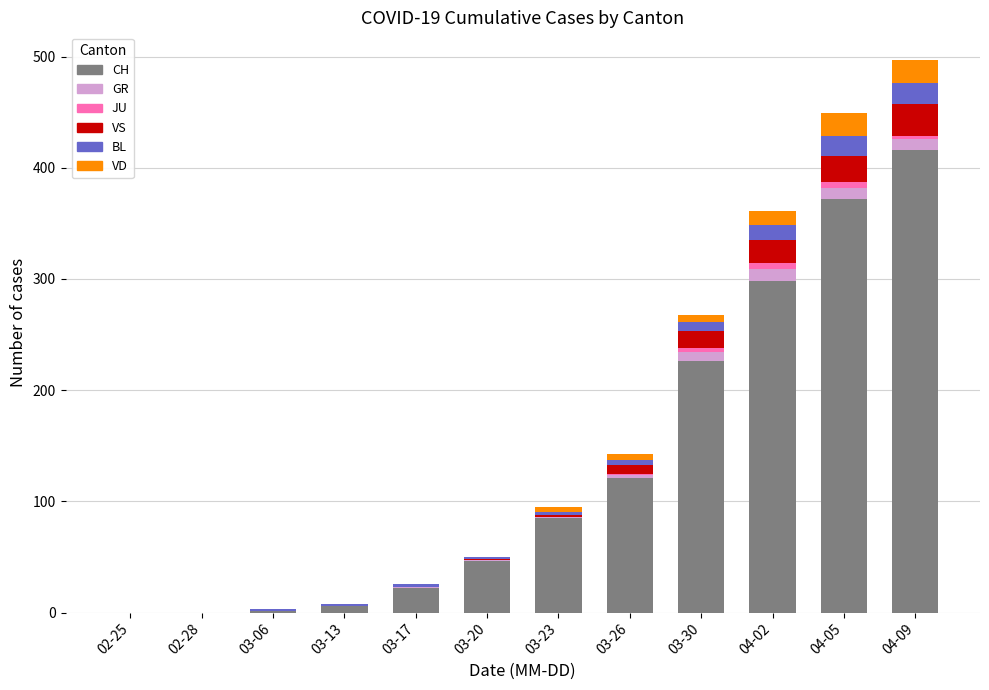

The CH series shows 226 at 03-30. True or false?

True